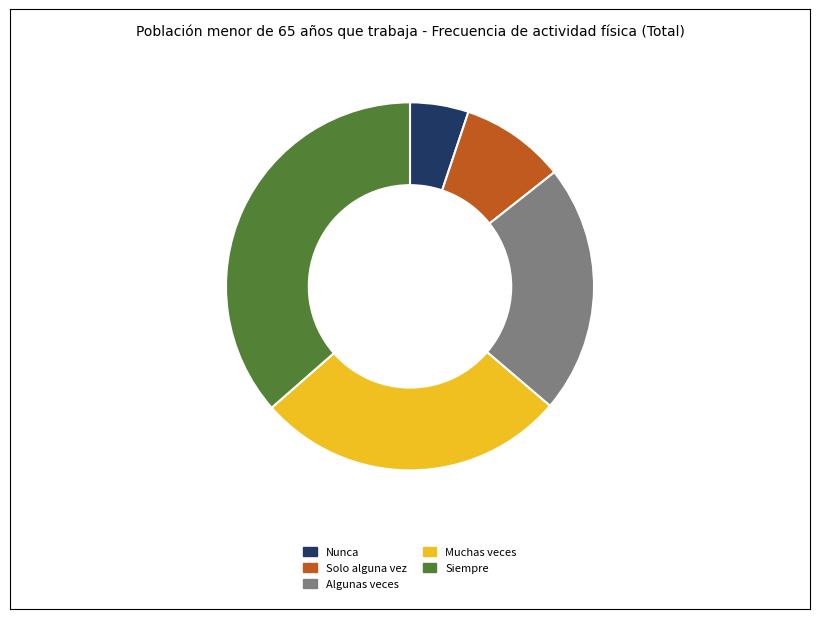

Which slice is the smallest?

Nunca